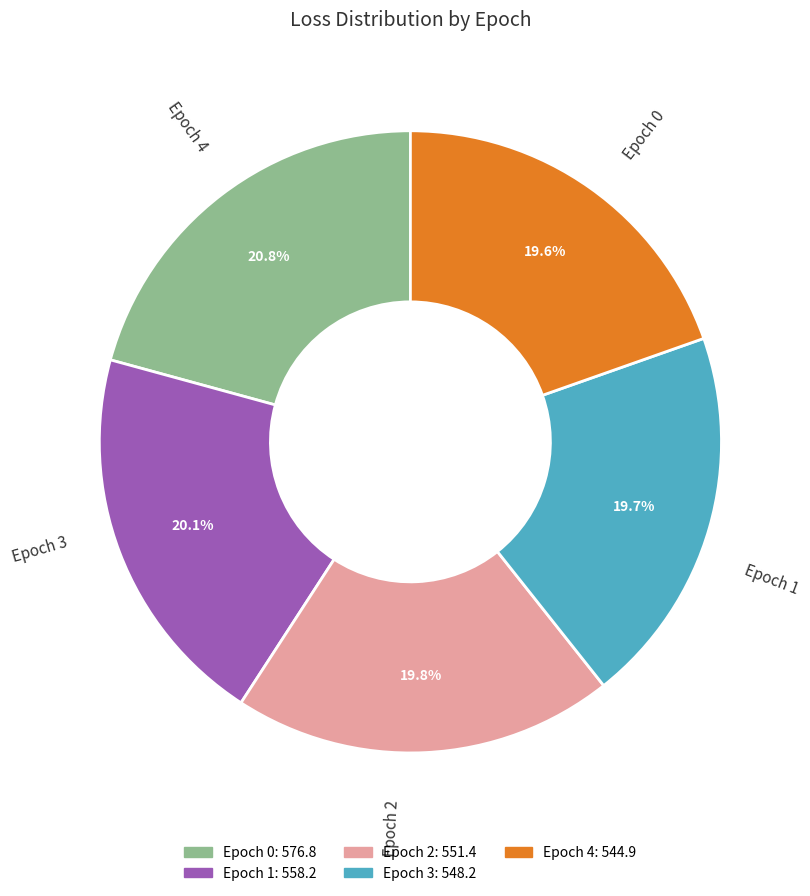

Count the number of slices in the pie.

5